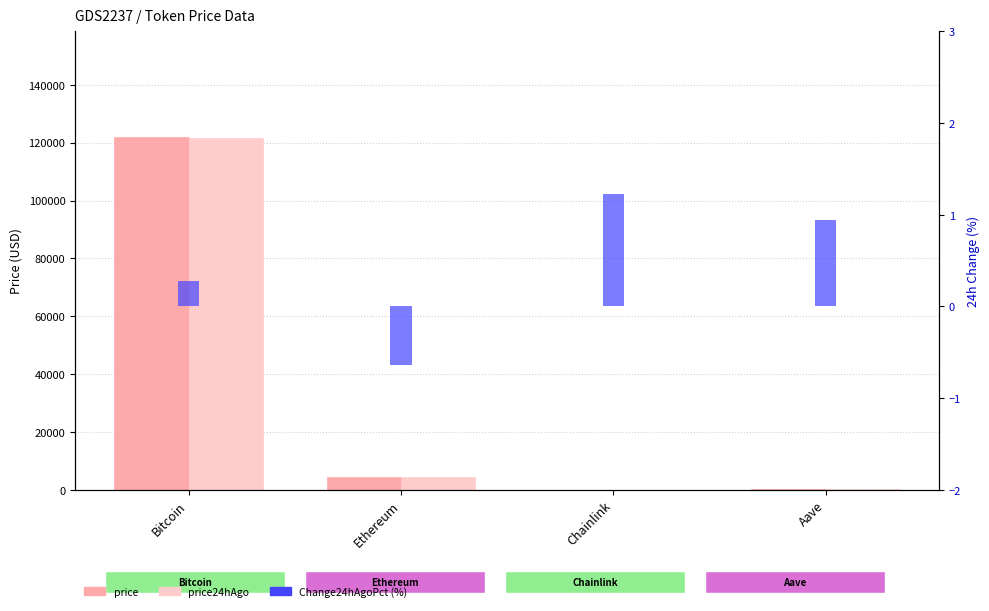

Is it true that price equals 6540.2 at Ethereum?

False